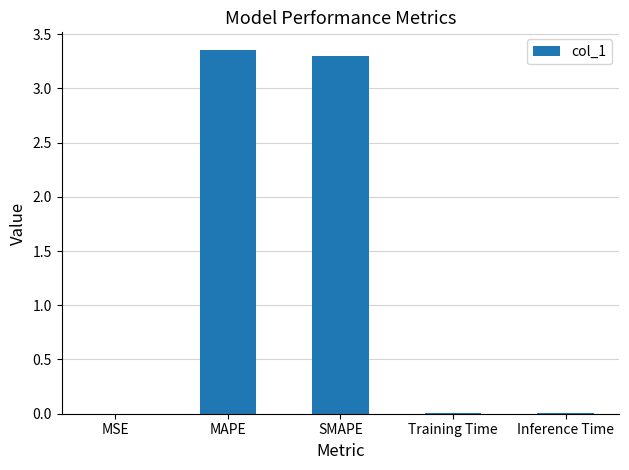

Is it true that the value at MAPE is 3.3?

True